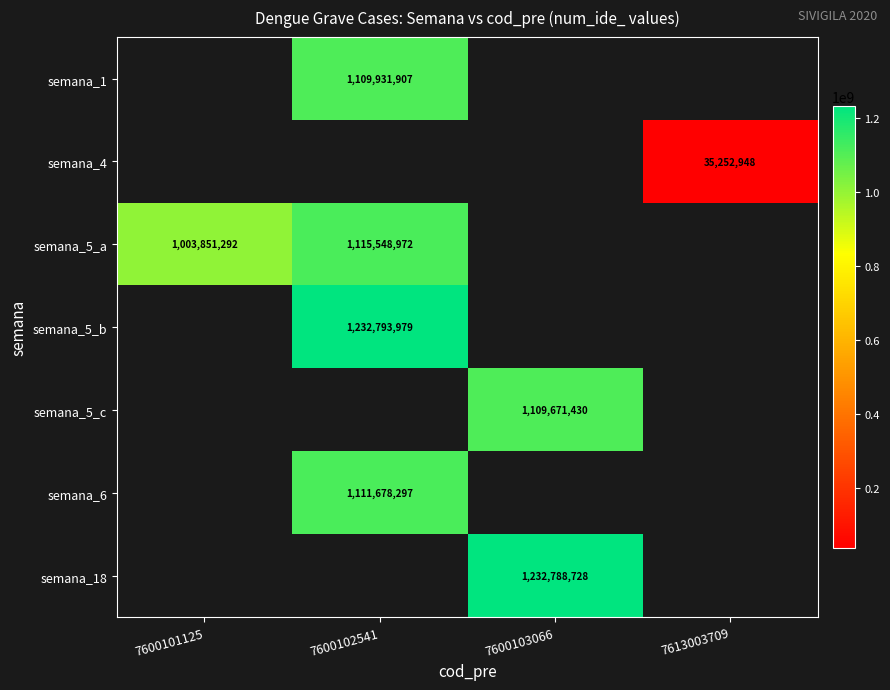

How many categories are shown in the chart?

4